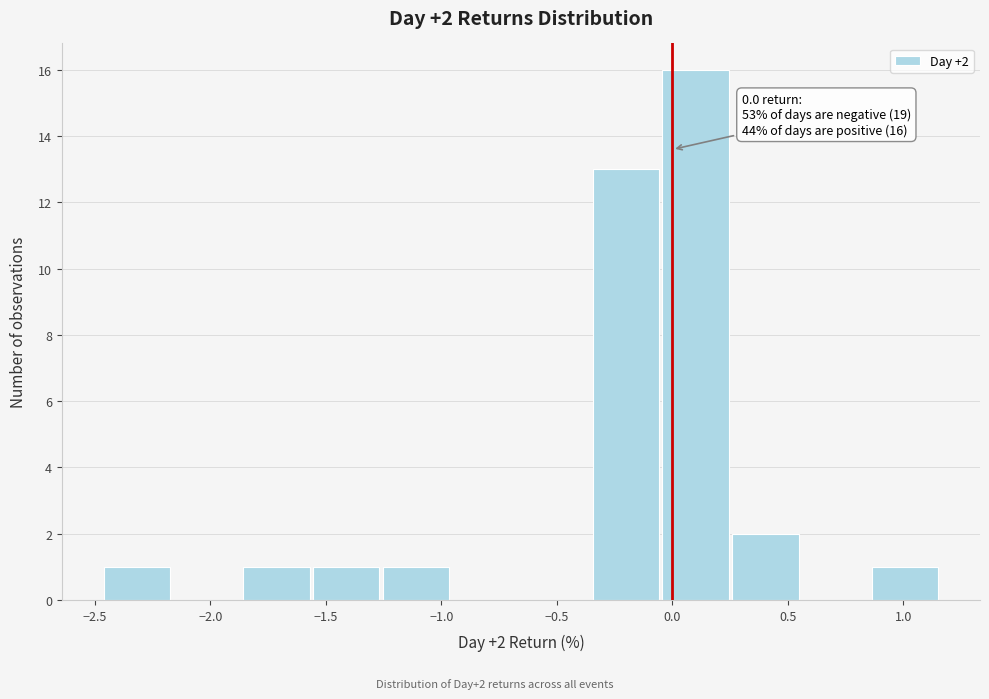

Over which range of the x-axis is the bar tallest?

-0.05 to 0.25